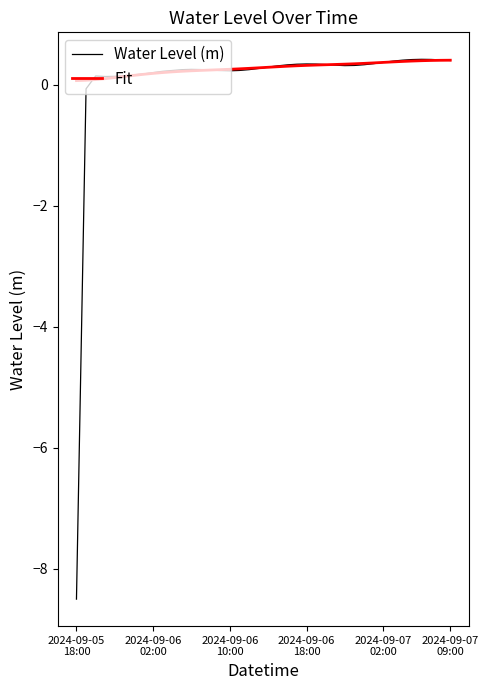

What is the maximum value for Fit?

0.4